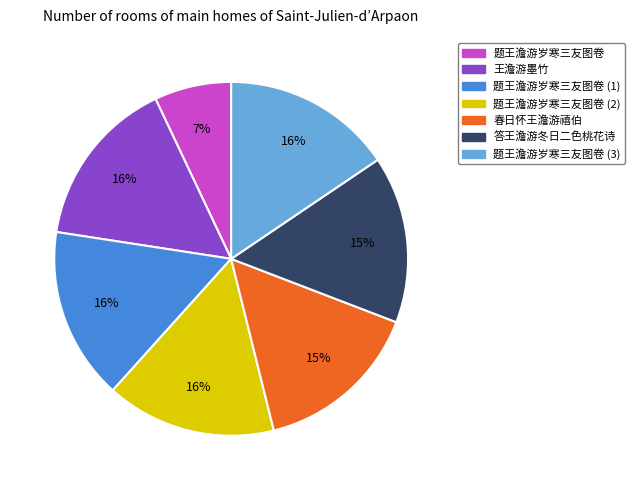

How many segments does this pie chart have?

7